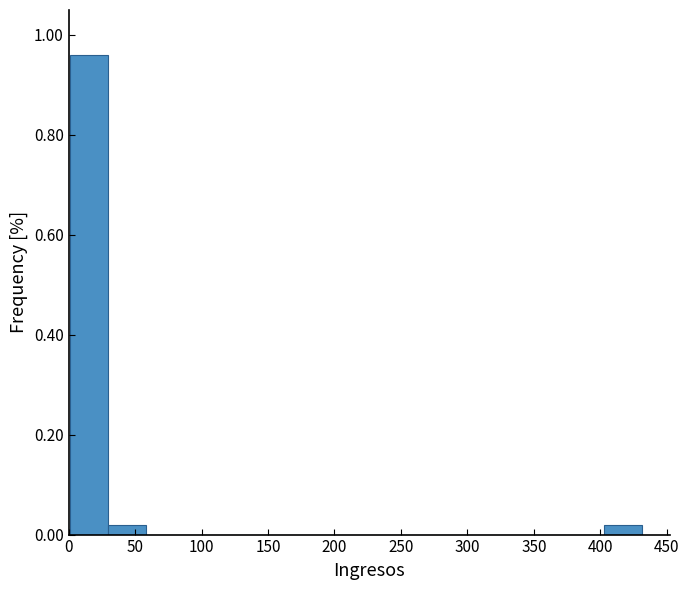

Reading left to right, list every bar in this chart as the range it spans on the x-axis followed by its height. Neither the bar edges nor the heights are printed on the chart, so give them approximately, as read against the axes.

0 to 30: 0.96
30 to 60: under 0.02
60 to 85: 0
85 to 115: 0
115 to 145: 0
145 to 175: 0
175 to 200: 0
200 to 230: 0
230 to 260: 0
260 to 290: 0
290 to 315: 0
315 to 345: 0
345 to 375: 0
375 to 400: 0
400 to 430: under 0.02